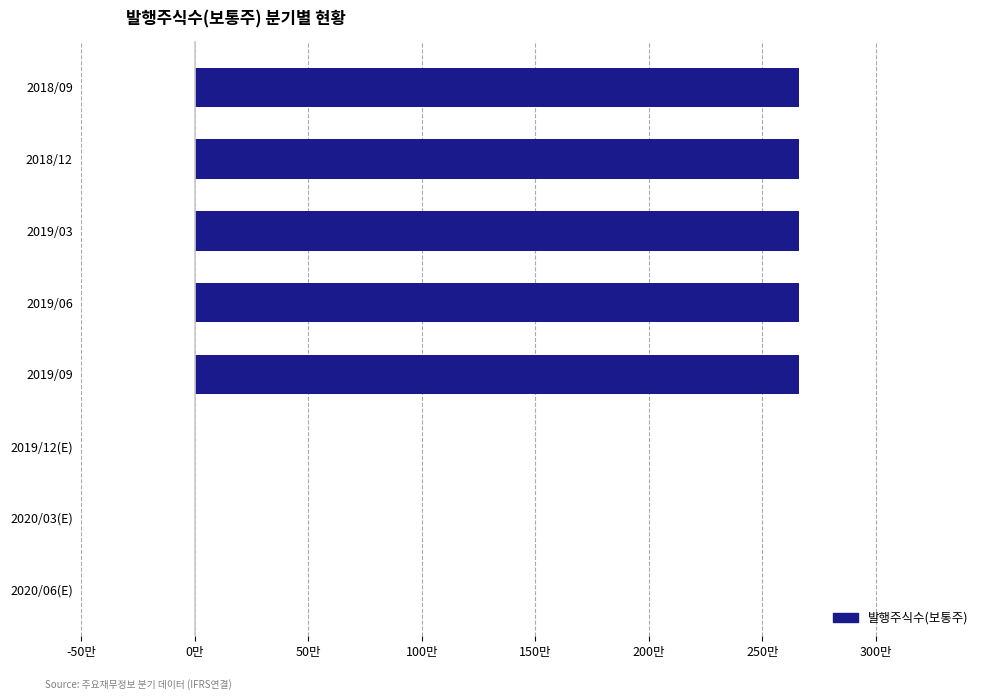

What is the sum of all values?

13300000